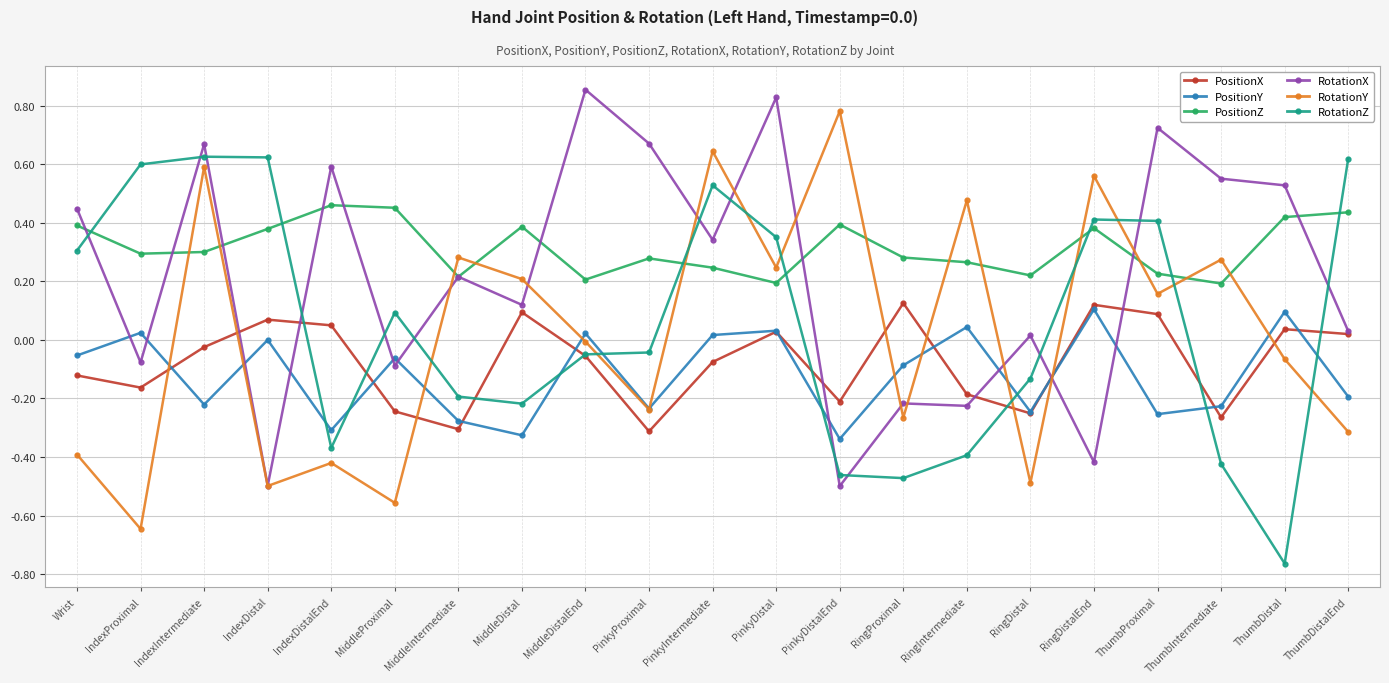

Which series changed the most between RingDistal and ThumbDistalEnd?

RotationZ